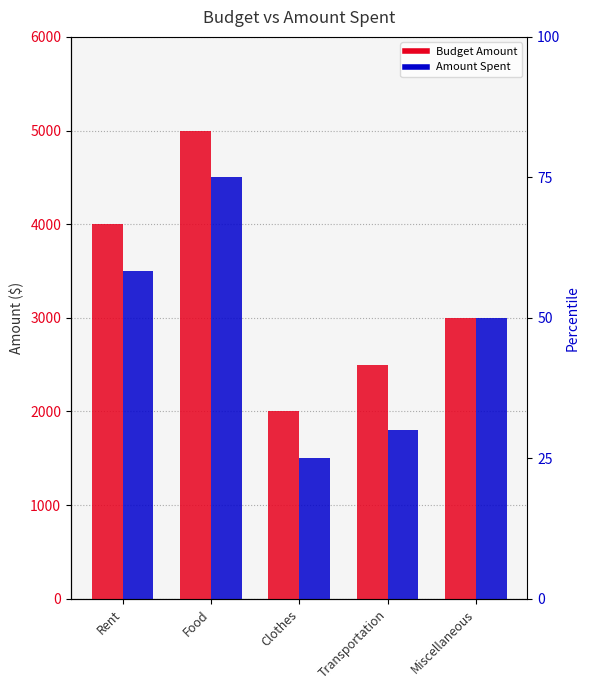

What is the difference between the Budget Amount values at Miscellaneous and Clothes?

1000